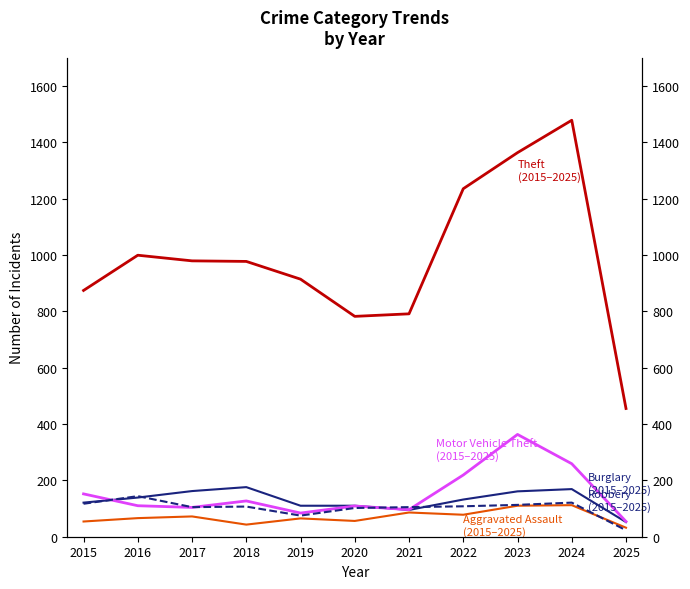

True or false: Aggravated Assault has more than 1 interior local peaks.

True